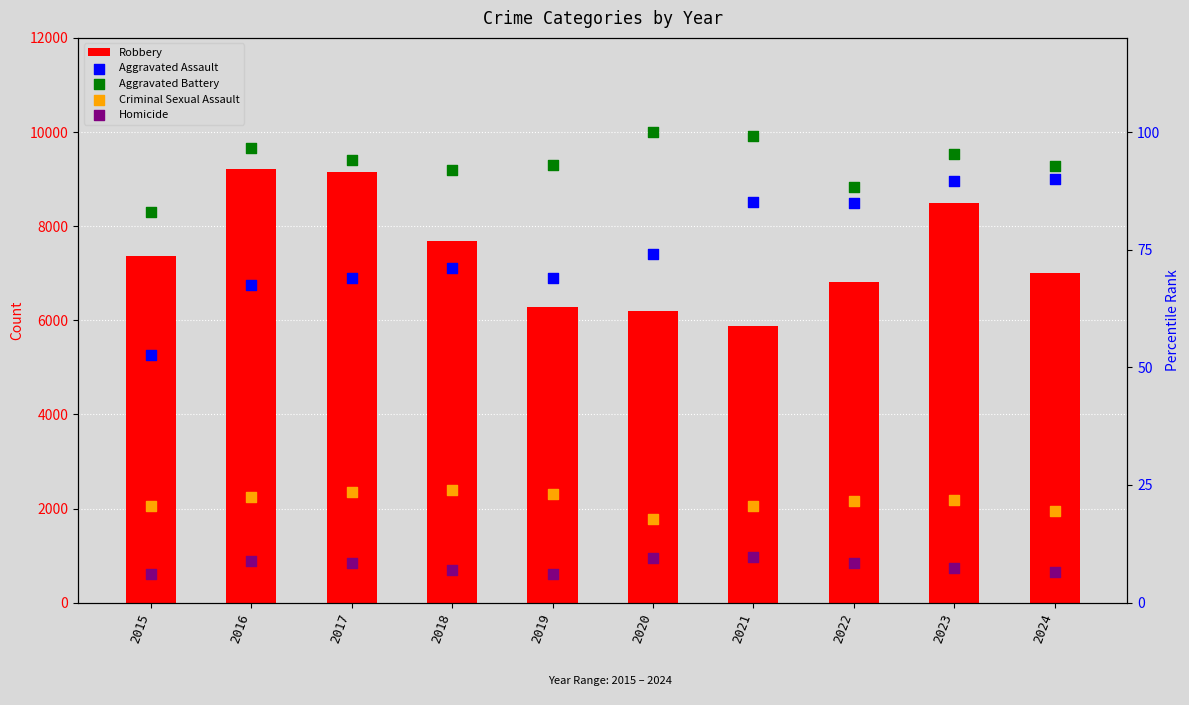

At which category is the sum across all series the highest?

2016